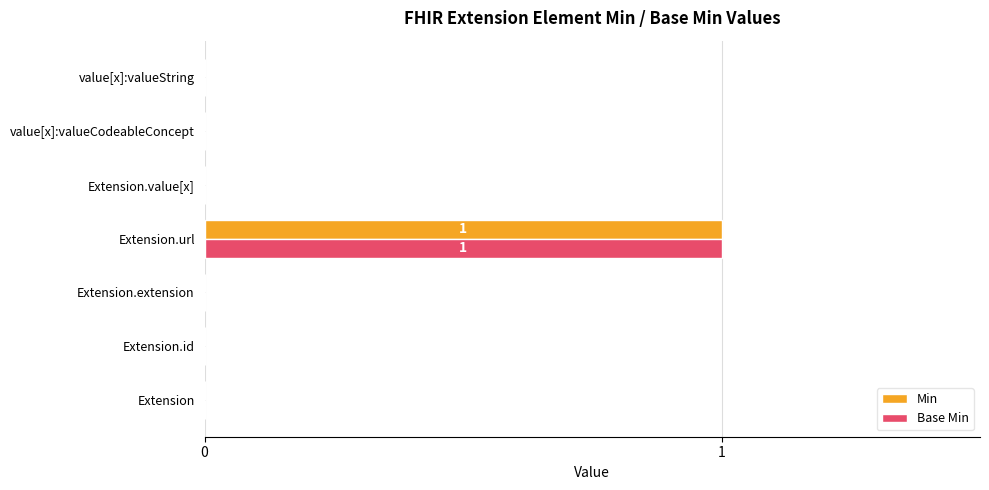

Which label corresponds to the largest value in the chart?

Extension.url